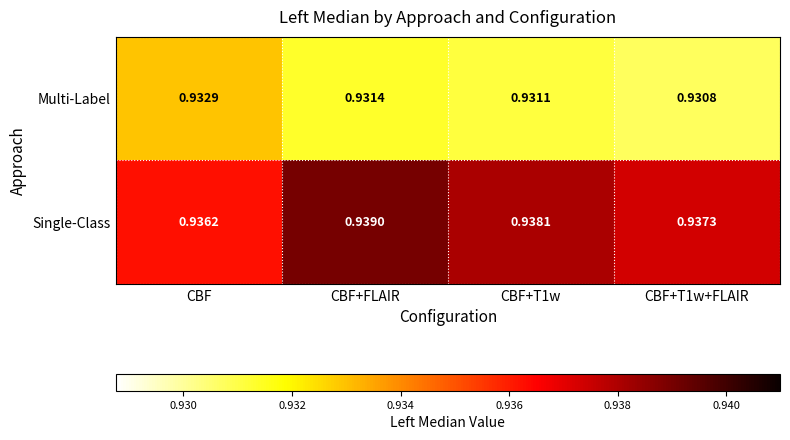

Which series changed the most between CBF and CBF+T1w+FLAIR?

Multi-Label